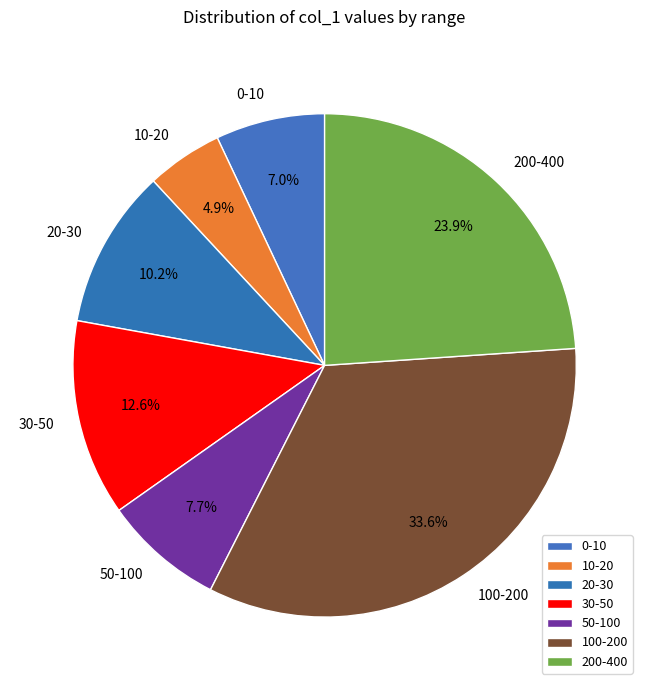

What portion of the pie excludes 50-100?

92.3%